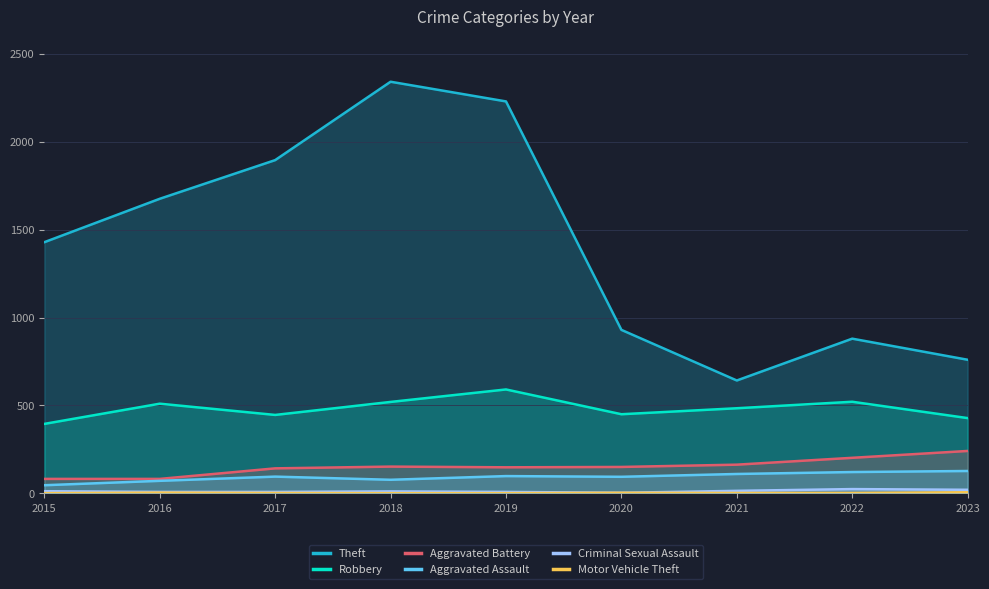

In Aggravated Assault, how many points are lower than both neighbors (excluding endpoints)?

2